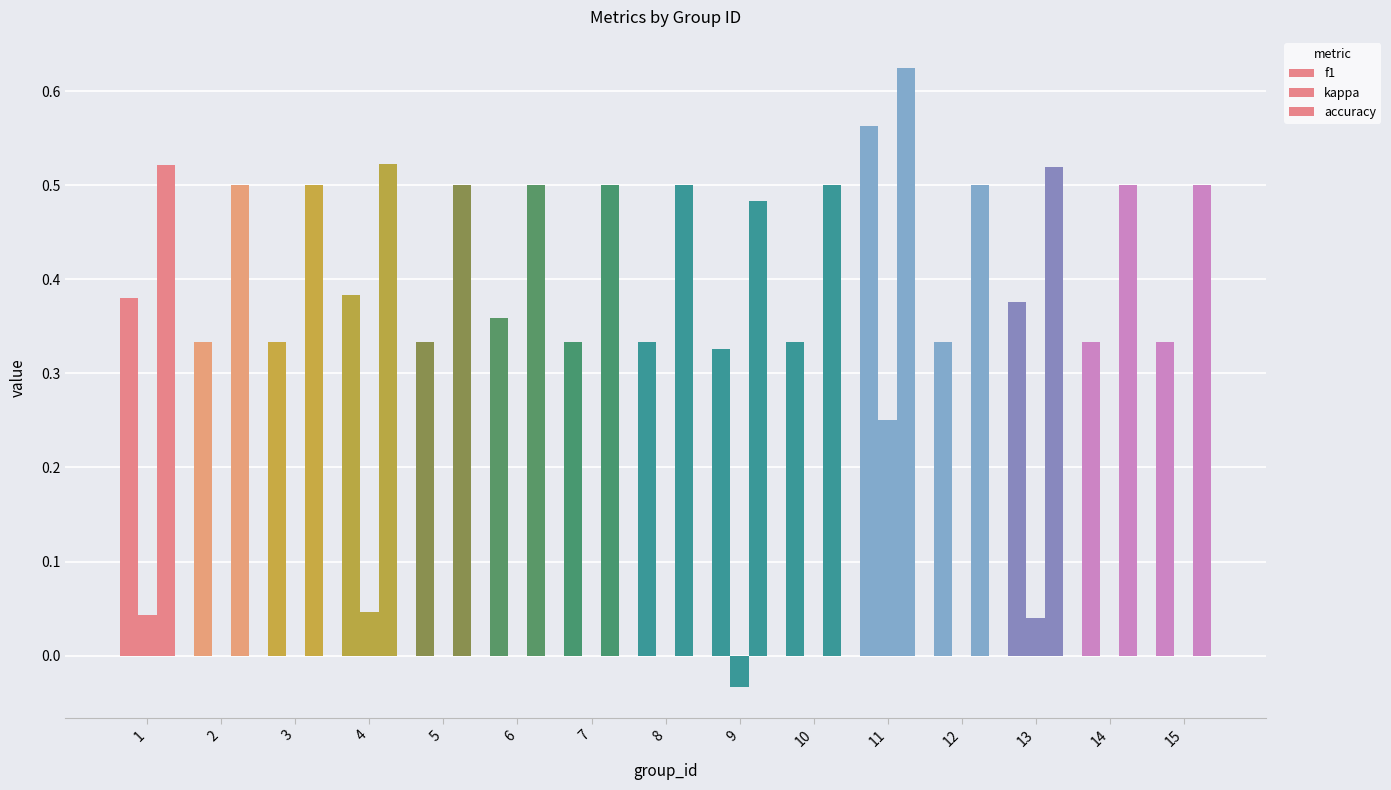

At which label does kappa first exceed 0?

1